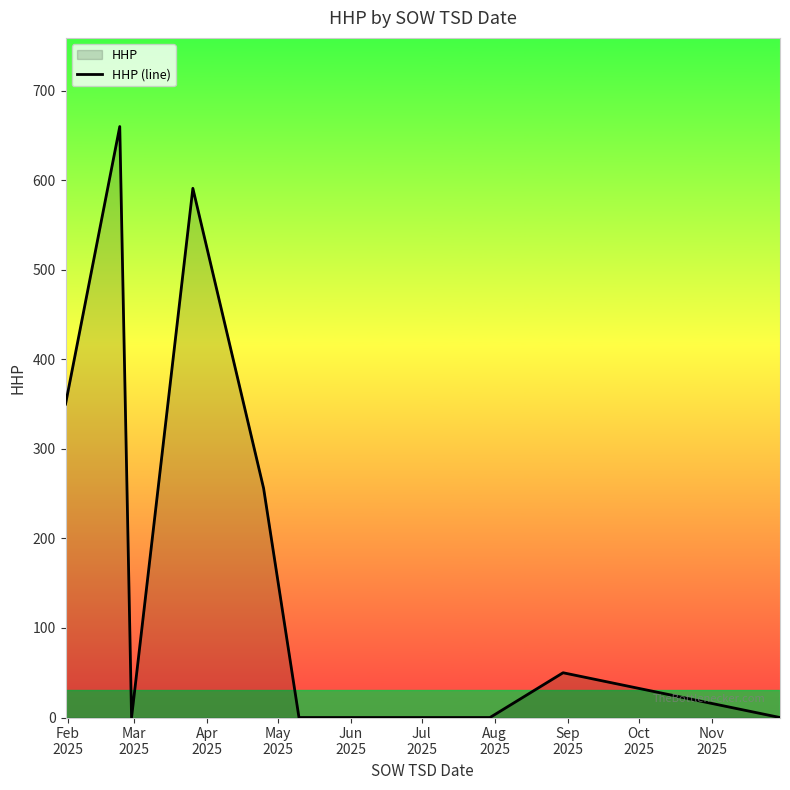

What is the difference between the maximum and minimum values?

660